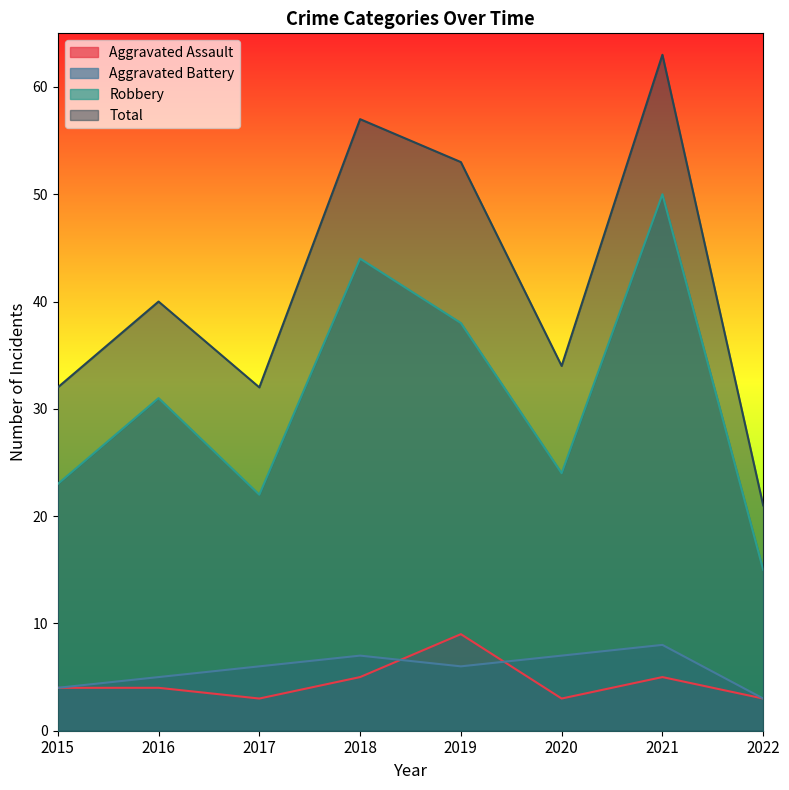

How many intersections are there between Aggravated Battery and Aggravated Assault?

2